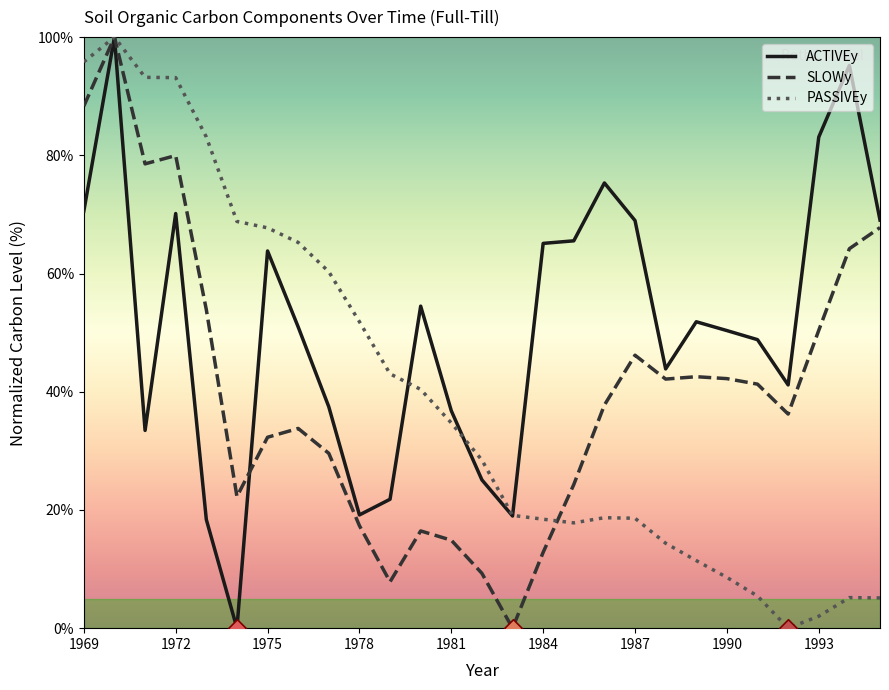

What is the greatest value displayed?

100.0